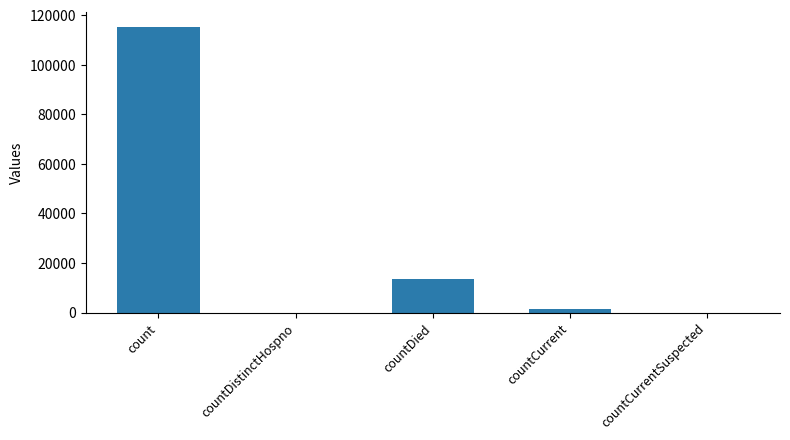

What is the sum of all values?

130105